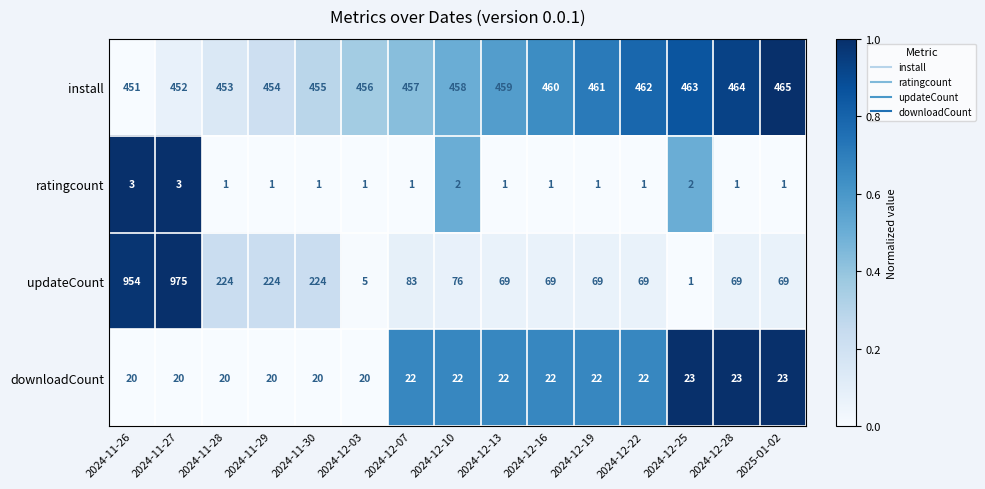

What is the difference between the maximum and second lowest values in the install series?

13